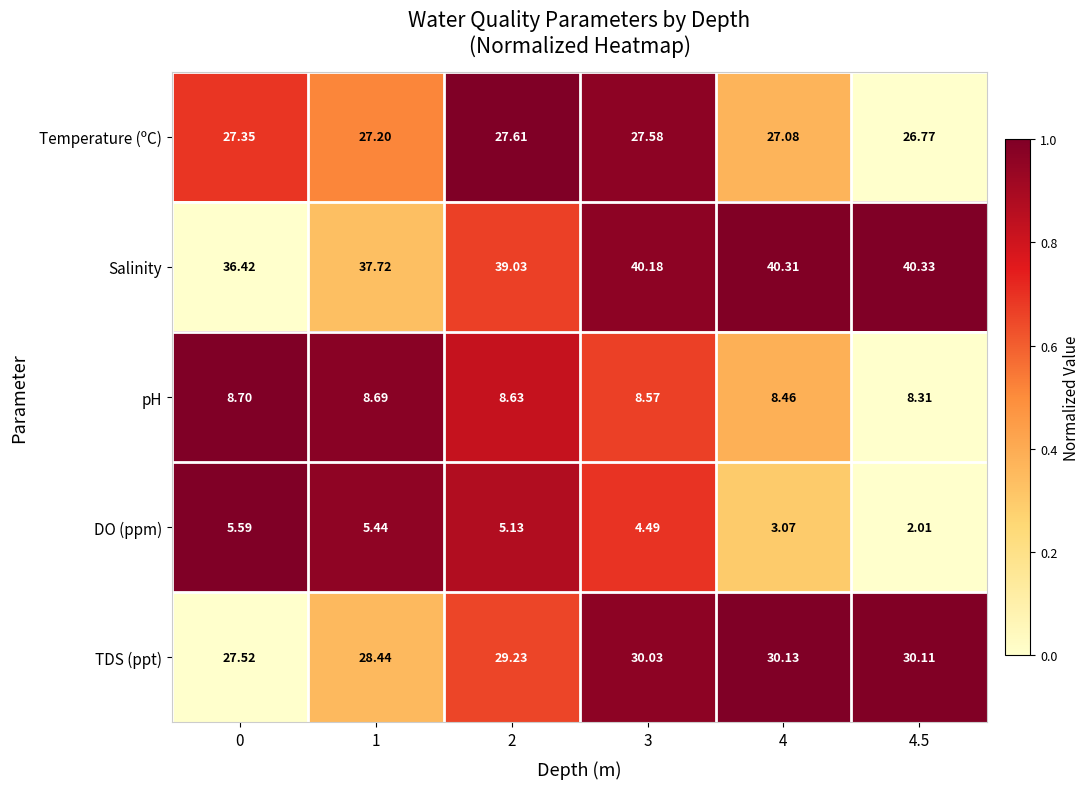

How many distinct data groups are displayed?

5